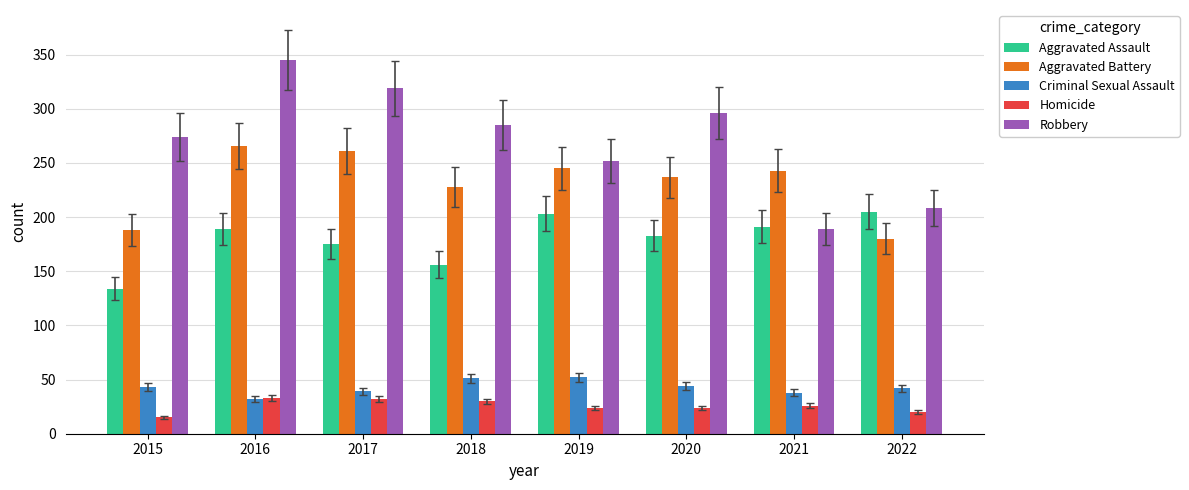

What is the difference between the maximum and second lowest values in the Robbery series?

137